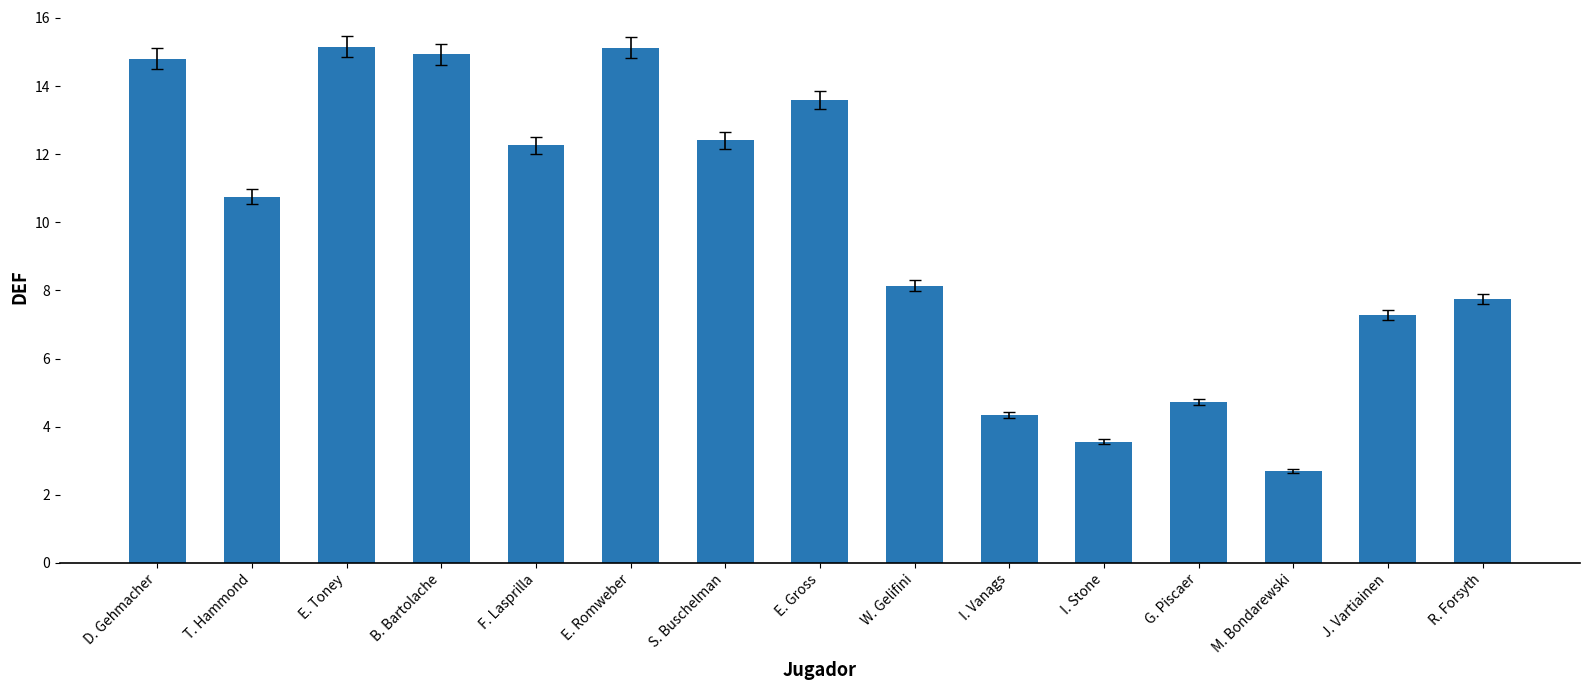

Is it true that the value at F. Lasprilla is 12.3?

True